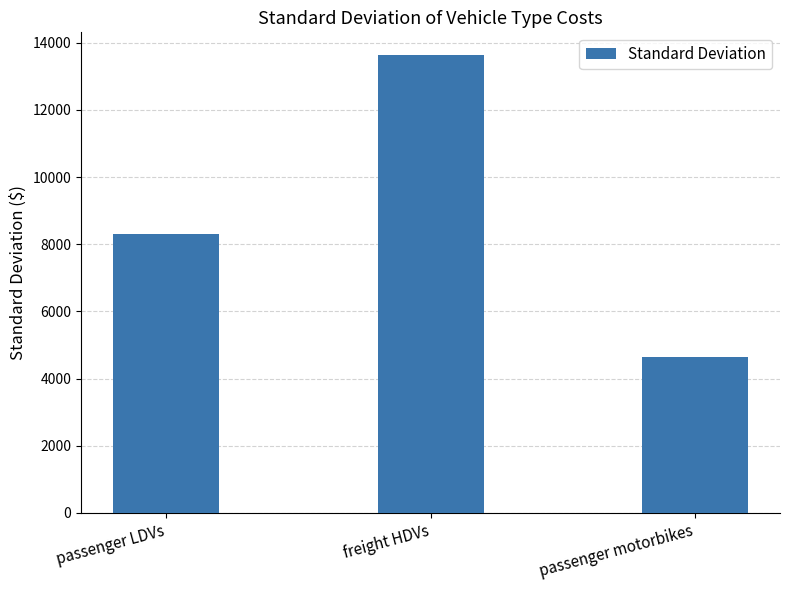

How many values are below 8309?

1